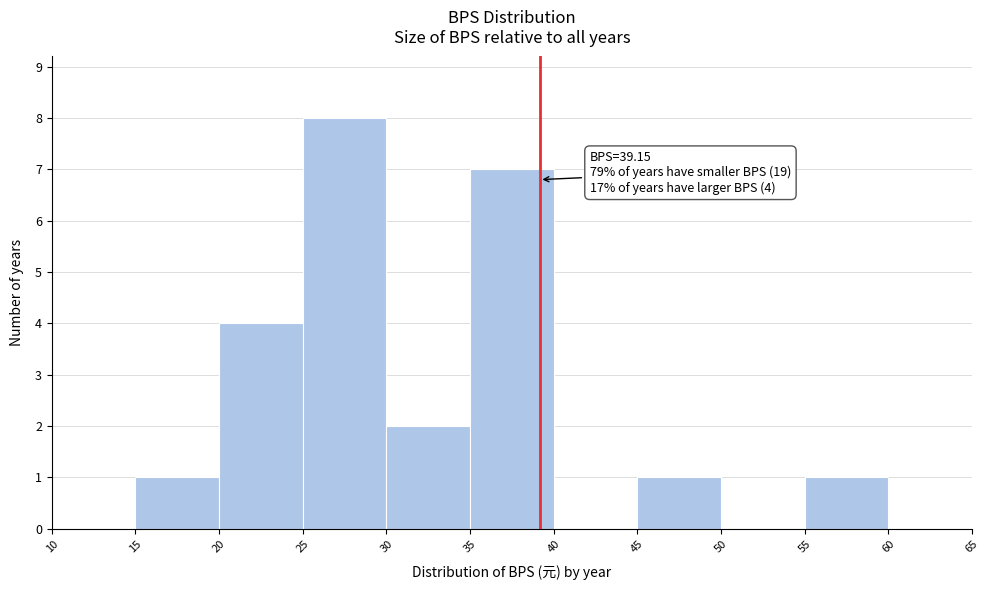

Which range on the x-axis has the tallest bar?

25 to 30